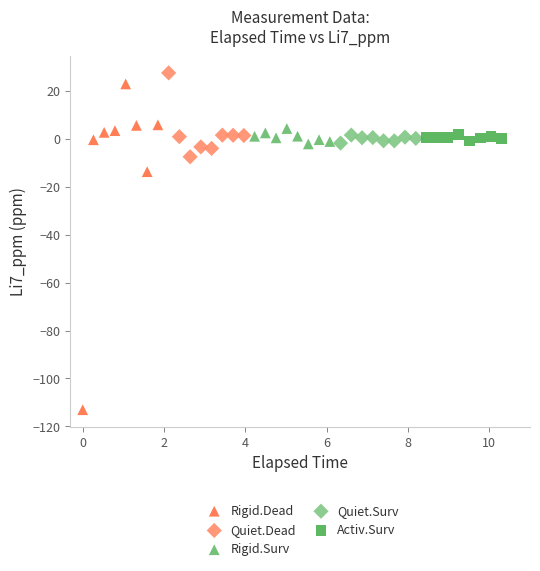

Which series has the largest Y range (max minus min)?

Rigid.Dead